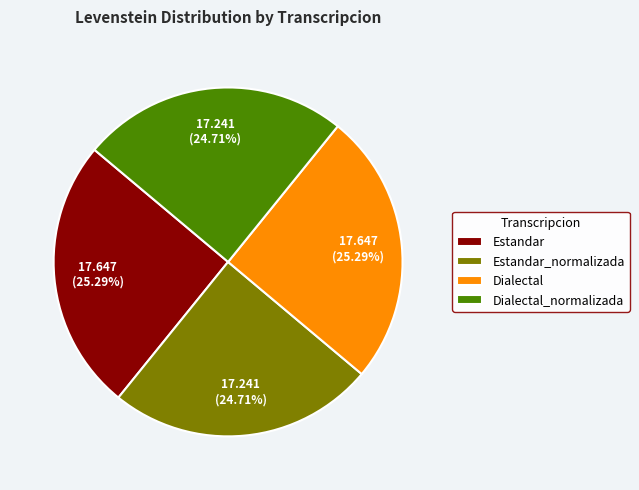

How many slices are in this pie chart?

4